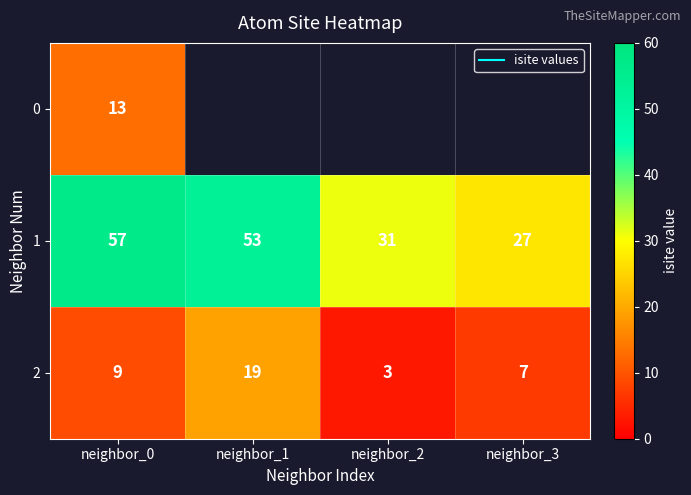

Is the value of 2 at neighbor_0 greater than the value of 0 at neighbor_0?

No